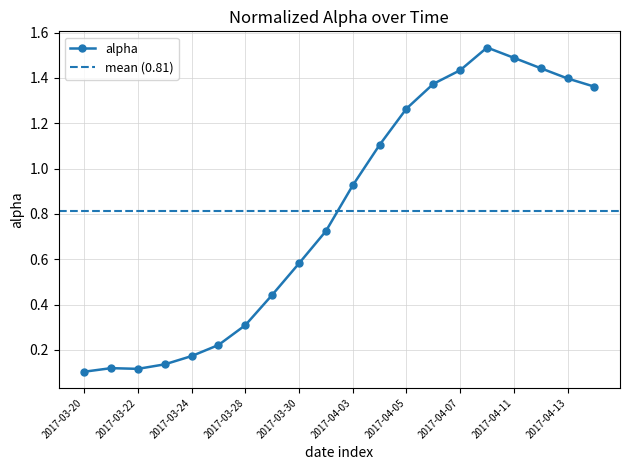

What is the label of the 5th point from the left?

2017-03-24